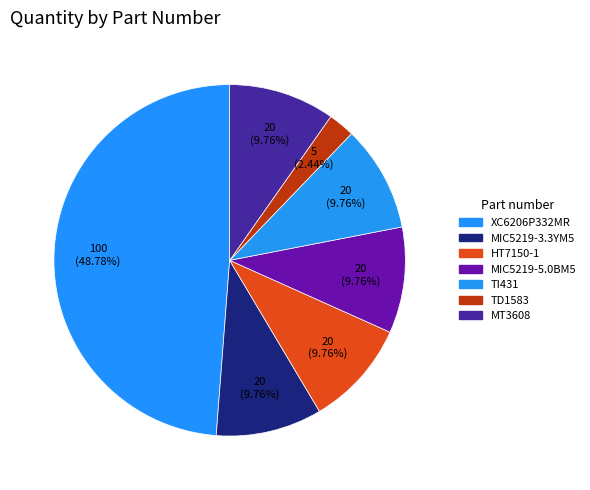

What percentage is the XC6206P332MR slice, to the nearest percent?

49%